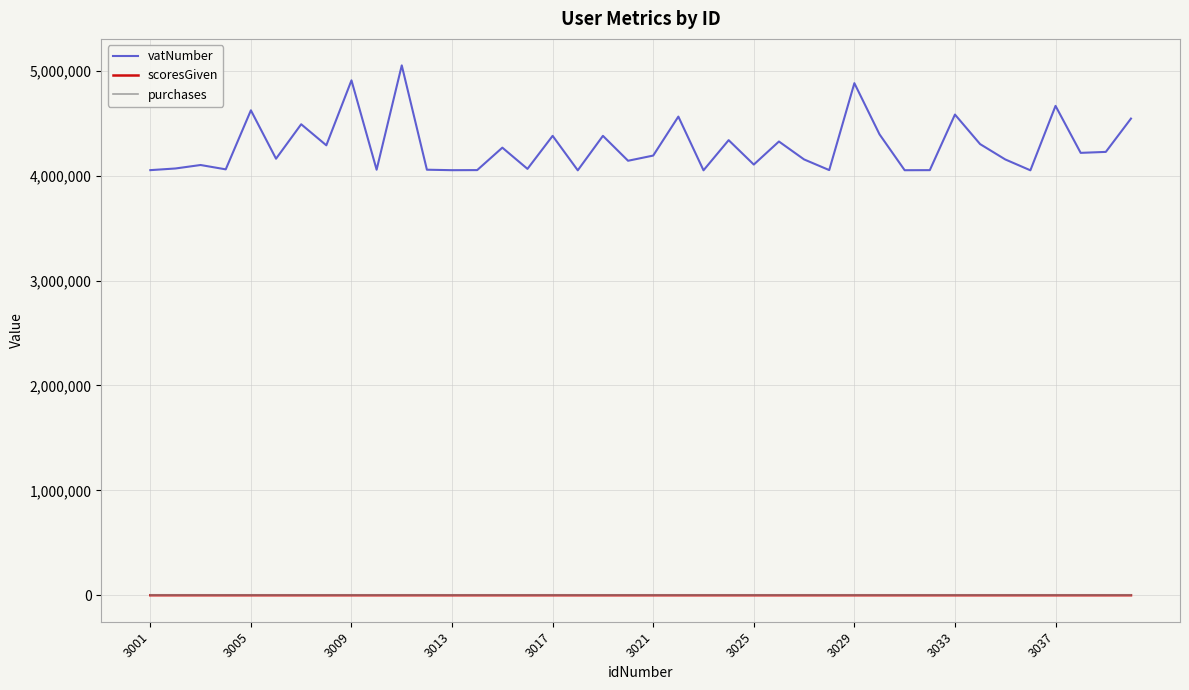

Which series has the widest spread of values?

vatNumber